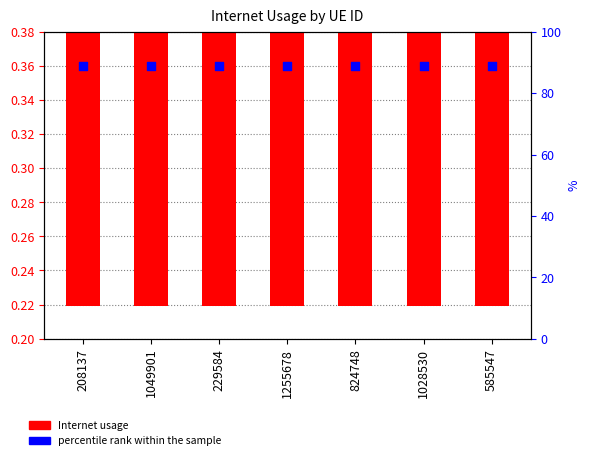

What are all the series names shown in the legend?

Internet usage, percentile rank within the sample